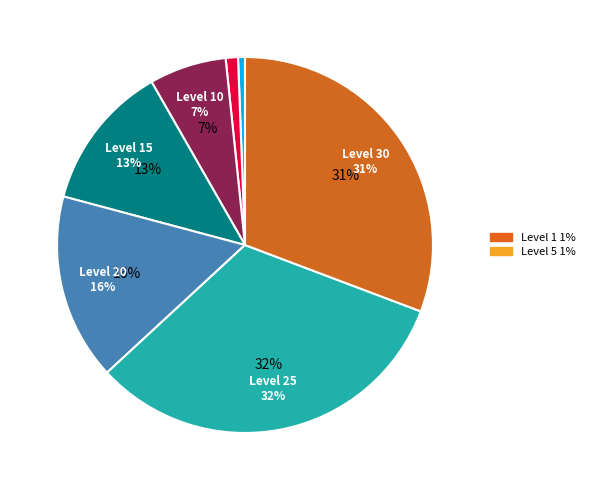

How many segments does this pie chart have?

7